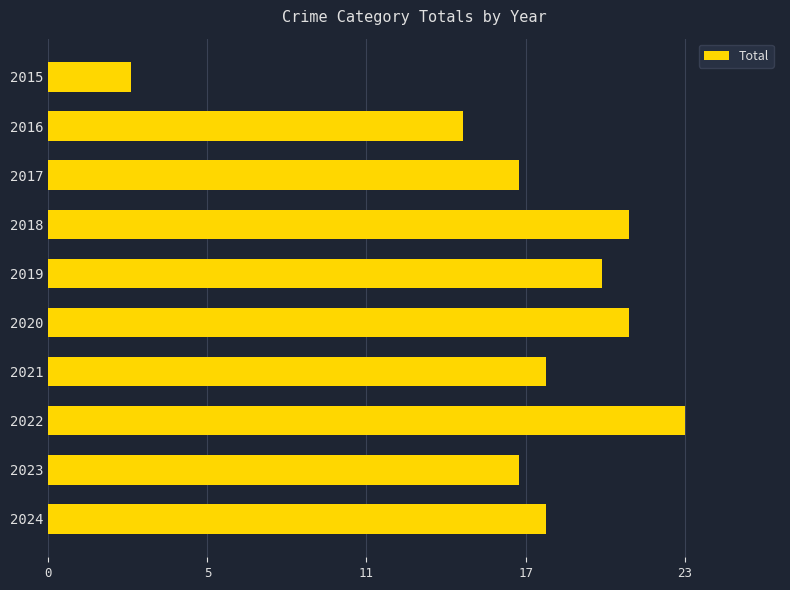

Does the chart contain any negative values?

No